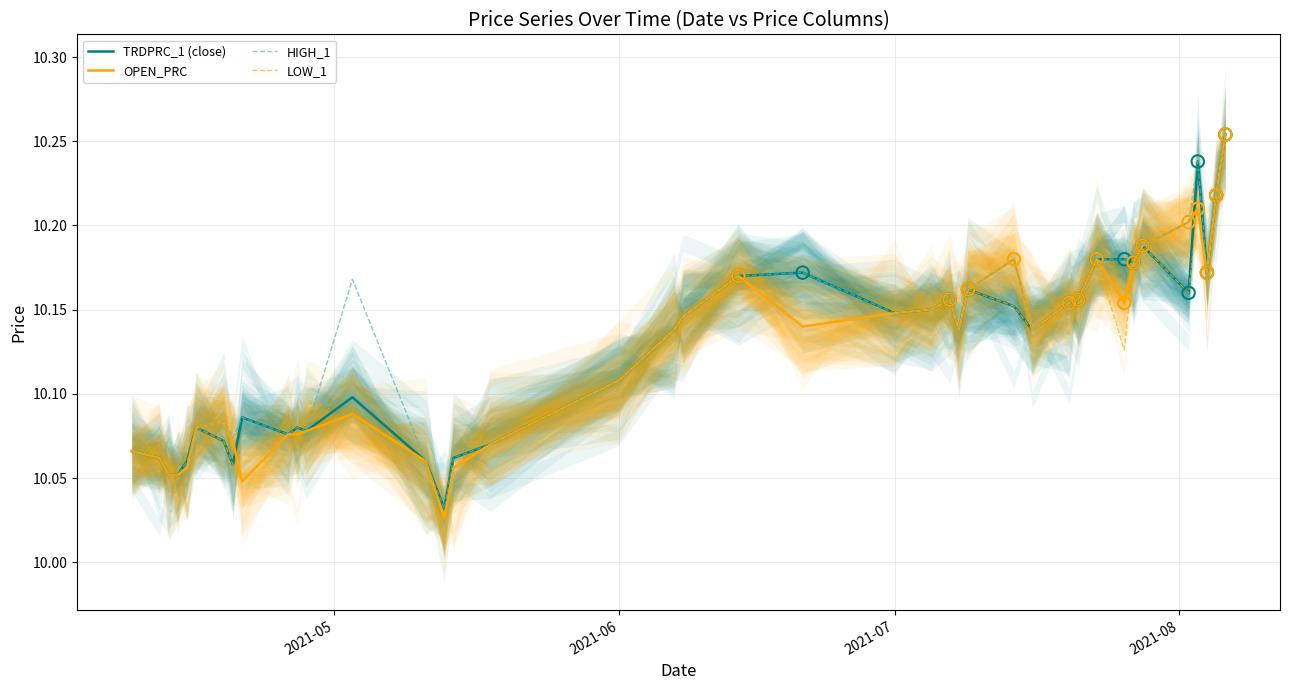

Is the value of TRDPRC_1 (close) at 2021-07 greater than the value of HIGH_1 at 38?

No